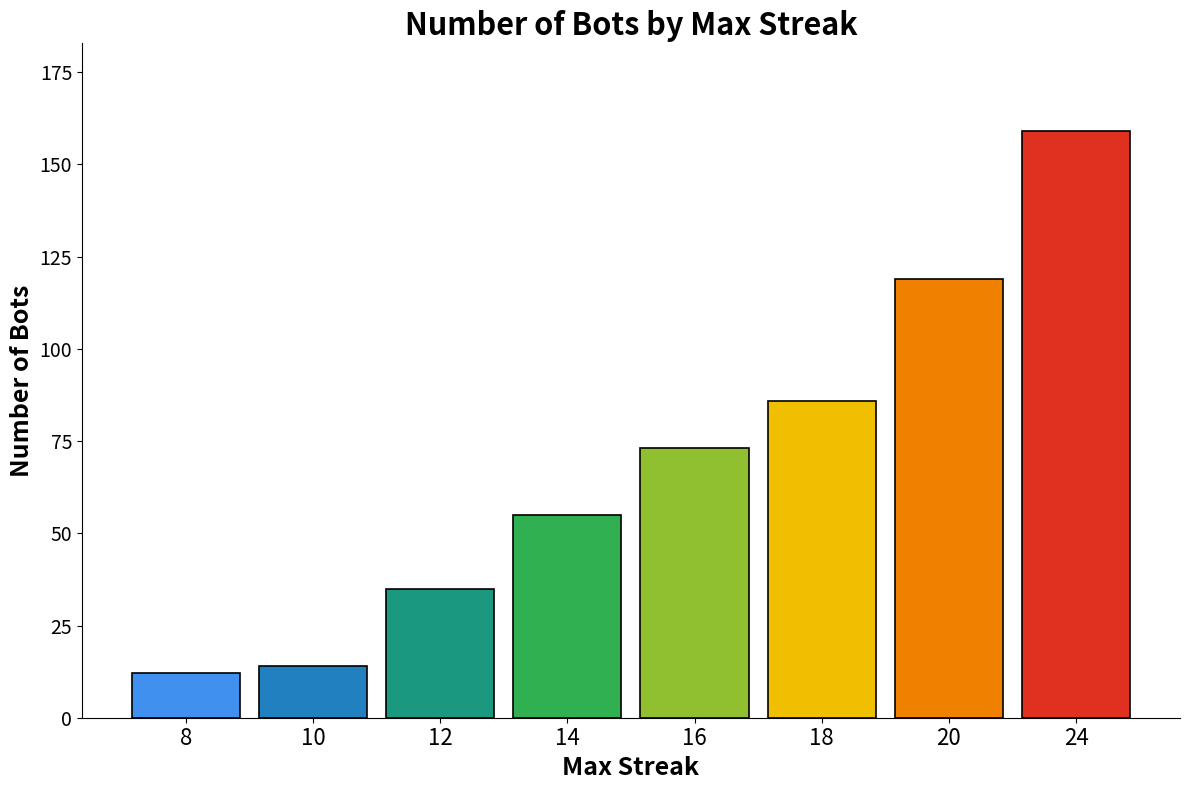

Between 16 and 18, which is larger?

18